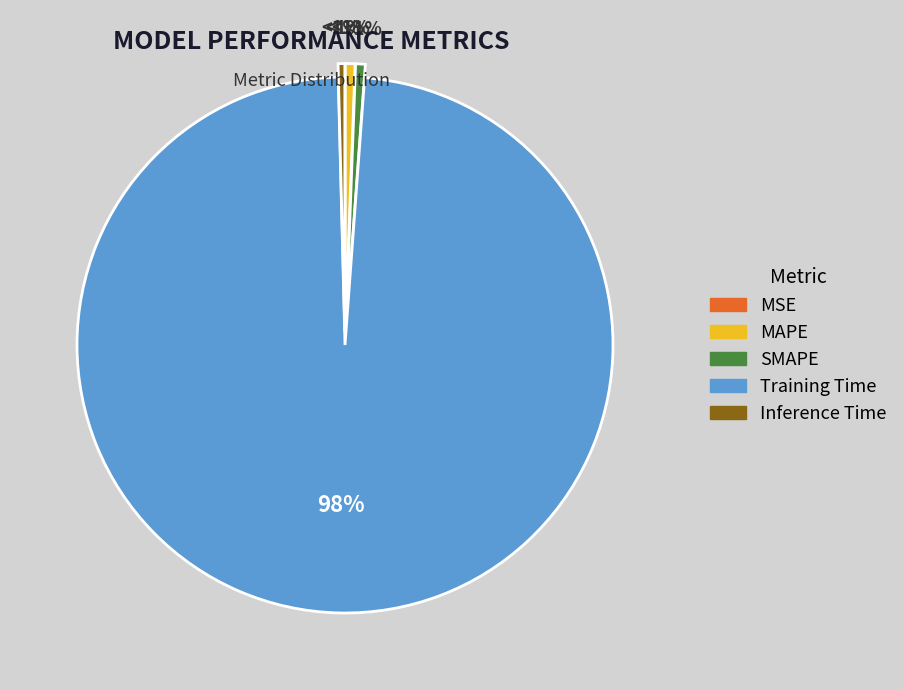

Rank the categories by value from lowest to highest.

MSE, Inference Time, SMAPE, MAPE, Training Time